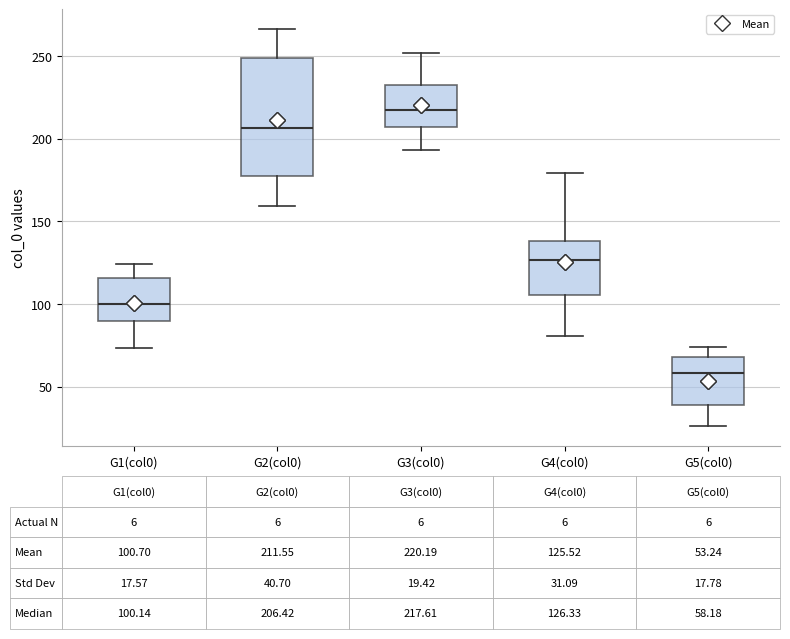

Comparing the boxes themselves (not the whiskers), which one is the tallest?

G2(col0)